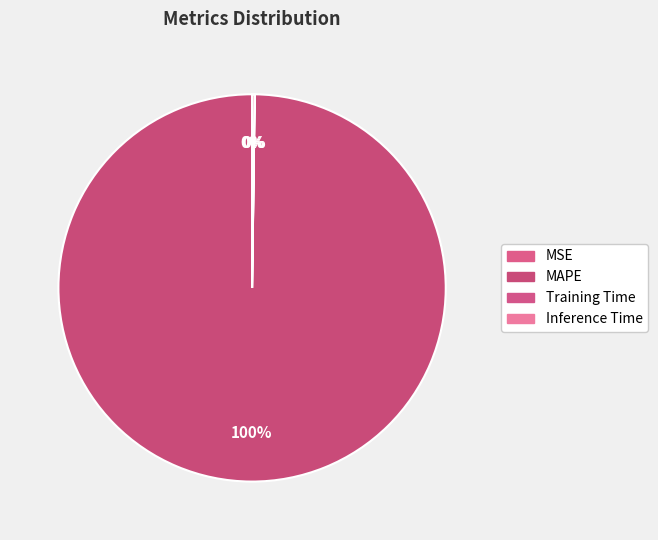

What is the change in value from MSE to Training Time?

+0.1